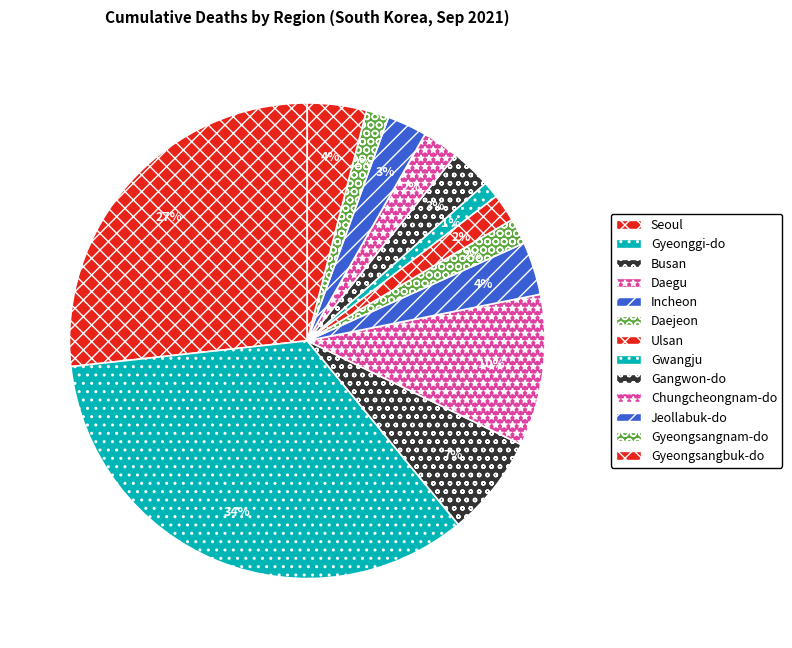

The Gangwon-do slice represents 1% of the pie. True or false?

False